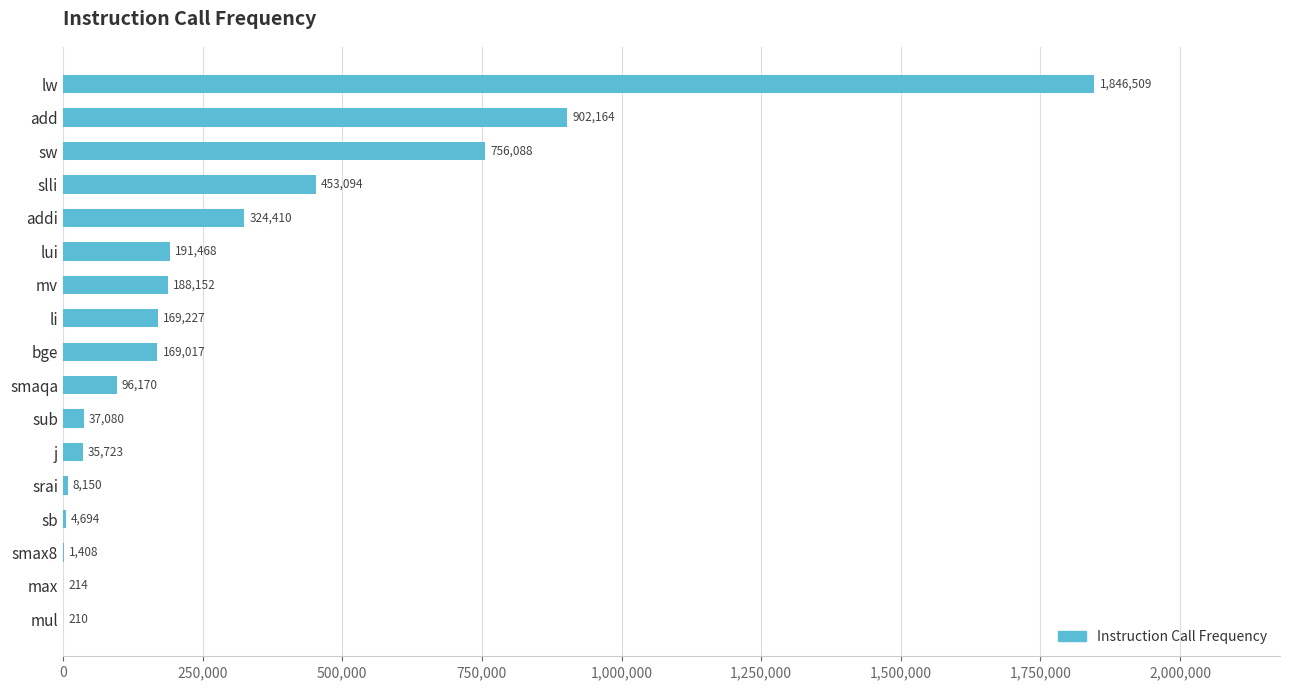

How many data points does each series have?

17